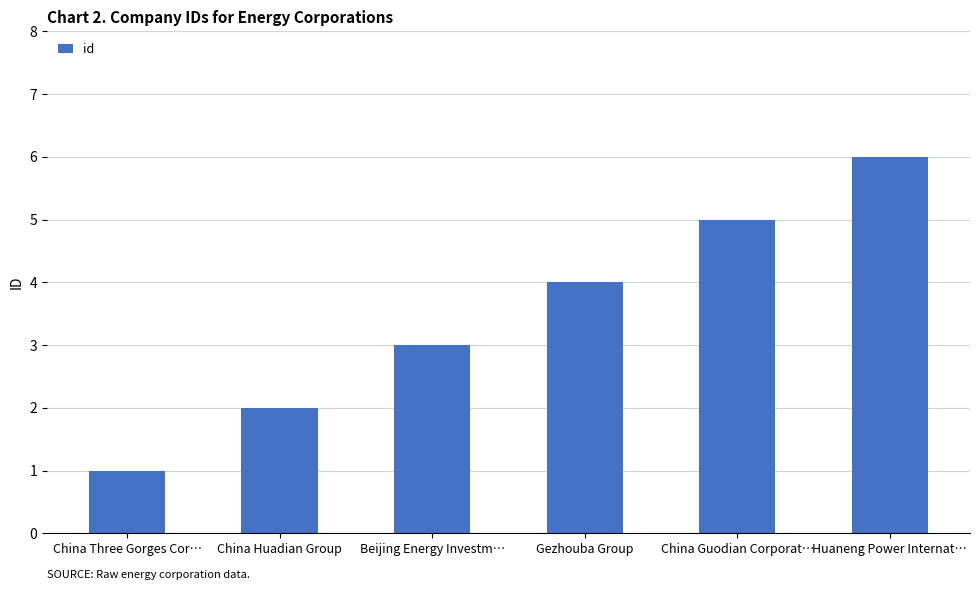

List the labels in order of value, smallest first.

China Three Gorges Cor…, China Huadian Group, Beijing Energy Investm…, Gezhouba Group, China Guodian Corporat…, Huaneng Power Internat…